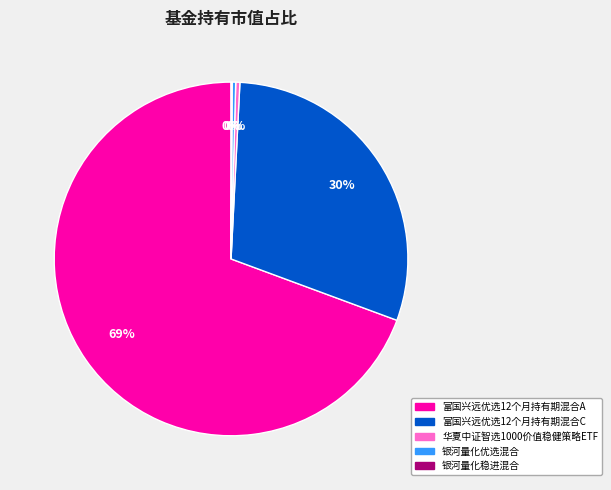

To the nearest percent, what is the combined percentage of 华夏中证智选1000价值稳健策略ETF and 富国兴远优选12个月持有期混合C?

30%